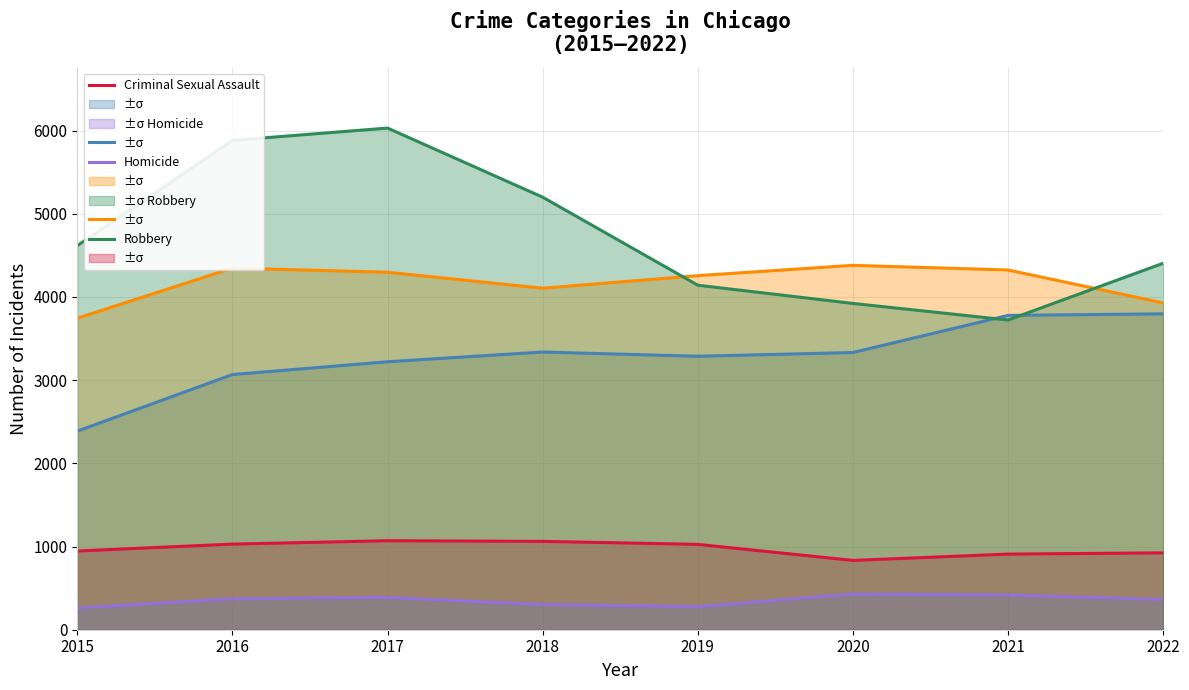

What is the difference between the maximum and minimum values in the Aggravated Assault series?

1410